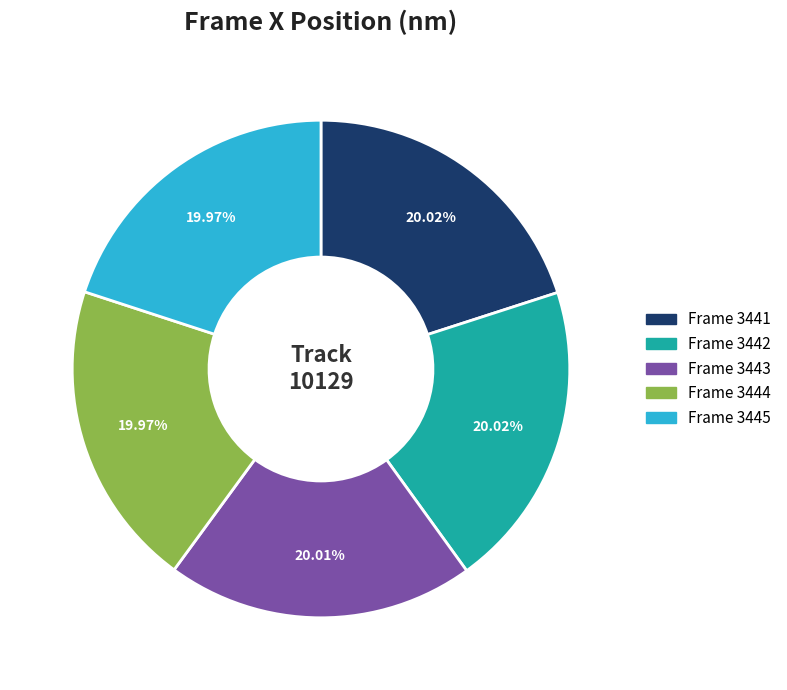

Approximately how many times larger is the value at Frame 3445 compared to Frame 3441?

1.0